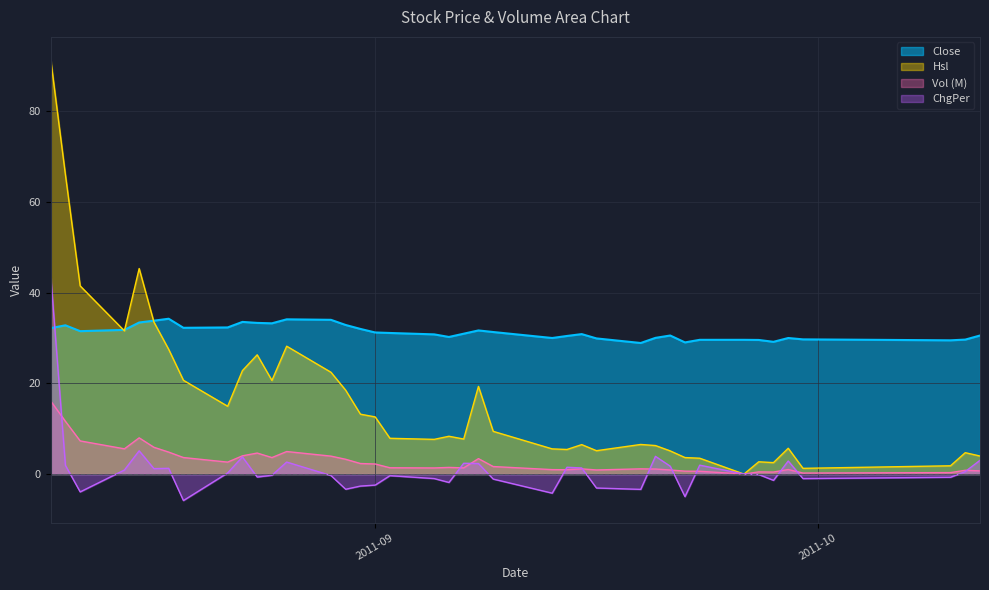

Between 2011-08-12 and 2011-08-18, which series saw the biggest shift?

Hsl